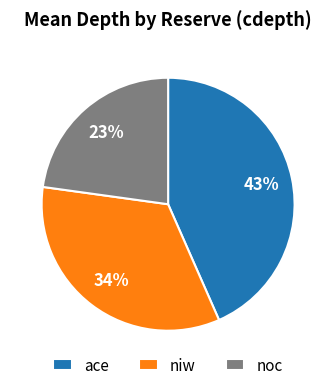

To the nearest percent, what is the average slice percentage?

33%